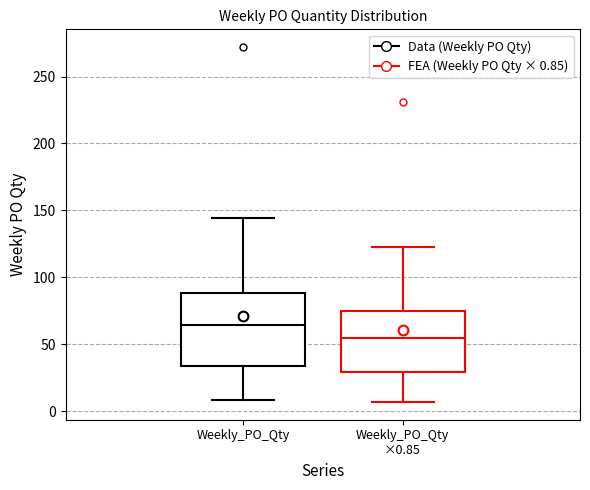

Reading left to right, read every box against the y-axis: the position of its median line, the range the box covers, and the ends of its whiskers. The values are not printed on the chart, so give them approximately, as read against the axis.

Weekly_PO_Qty: median 65, box 35 to 90, whiskers 10 to 145
Weekly_PO_Qty ×0.85: median 55, box 30 to 75, whiskers 5 to 120